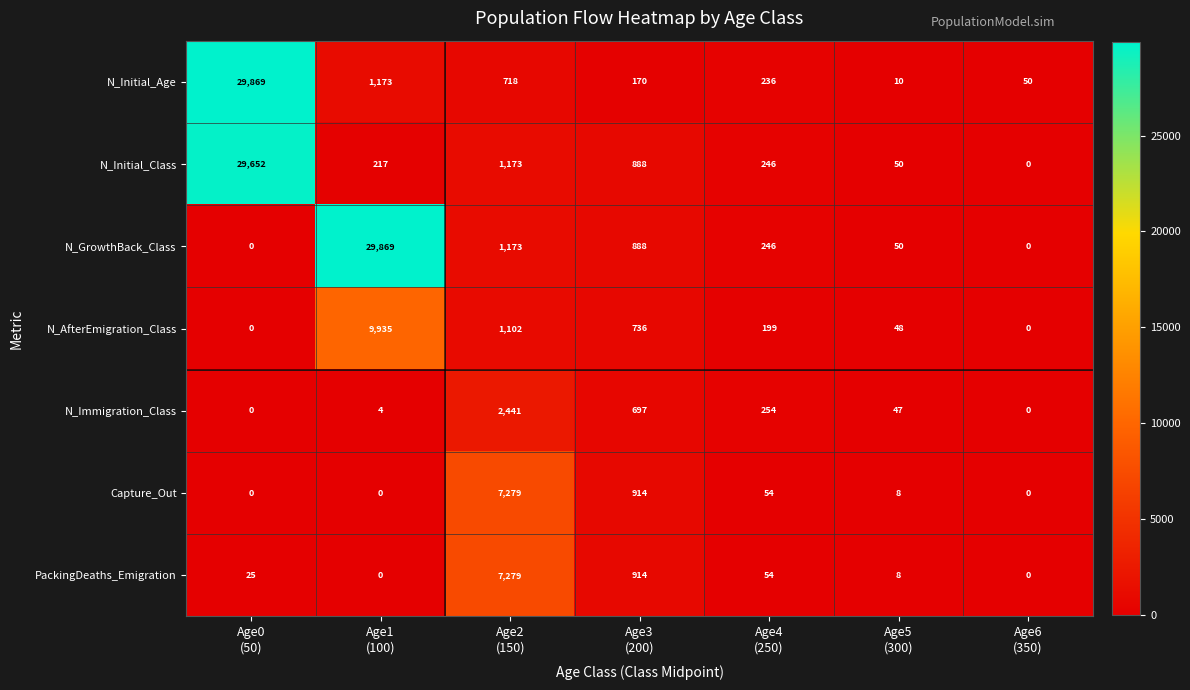

Which series has the largest range (max minus min)?

N_GrowthBack_Class